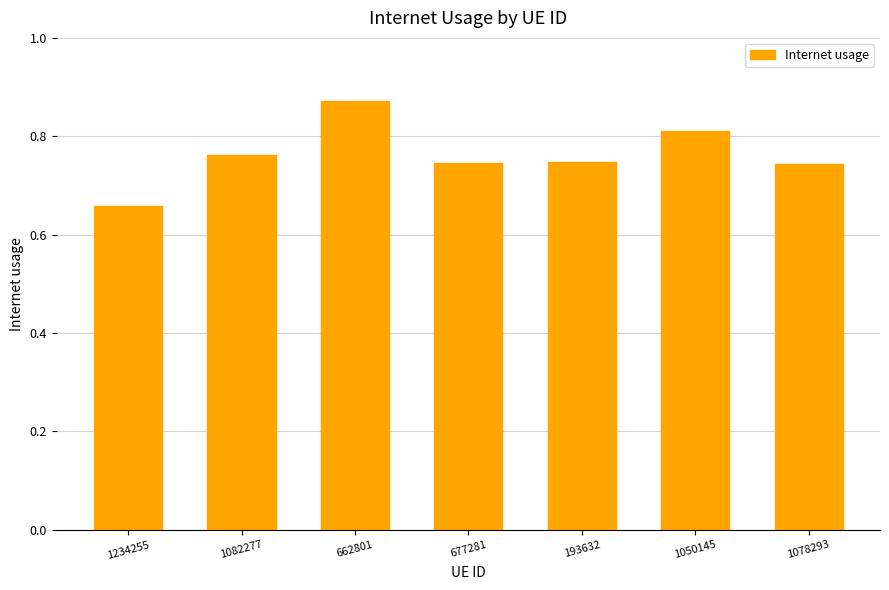

How many distinct data groups are displayed?

1